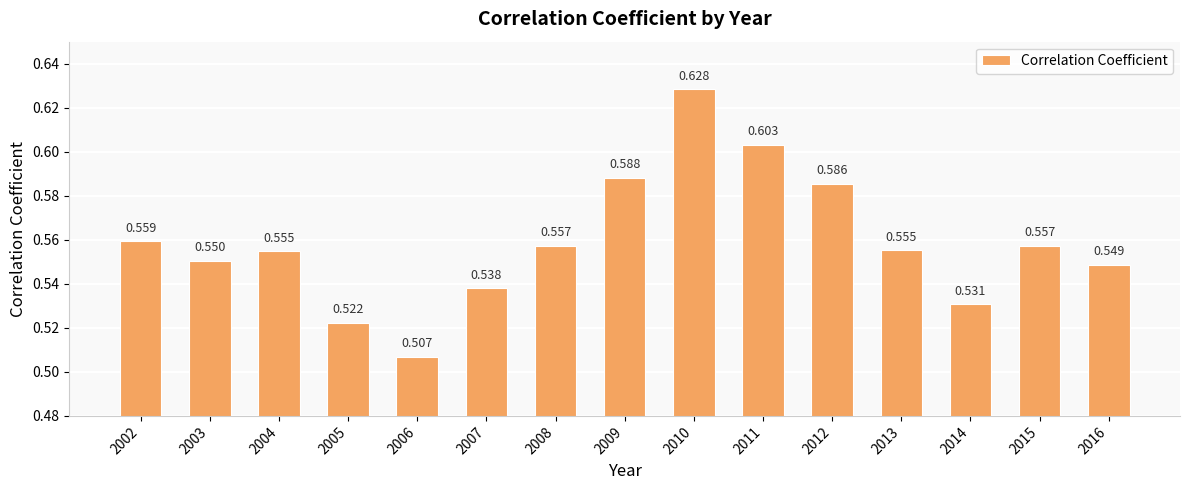

Rank the categories by value from lowest to highest.

2006, 2005, 2014, 2007, 2016, 2003, 2004, 2013, 2015, 2008, 2002, 2012, 2009, 2011, 2010